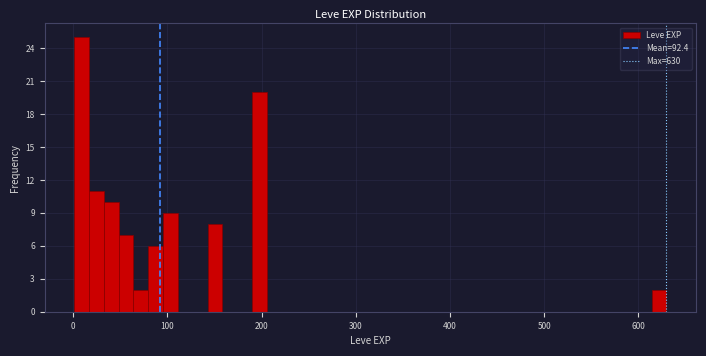

Read against the x-axis, roughly where is the centre of the tallest bar?

10